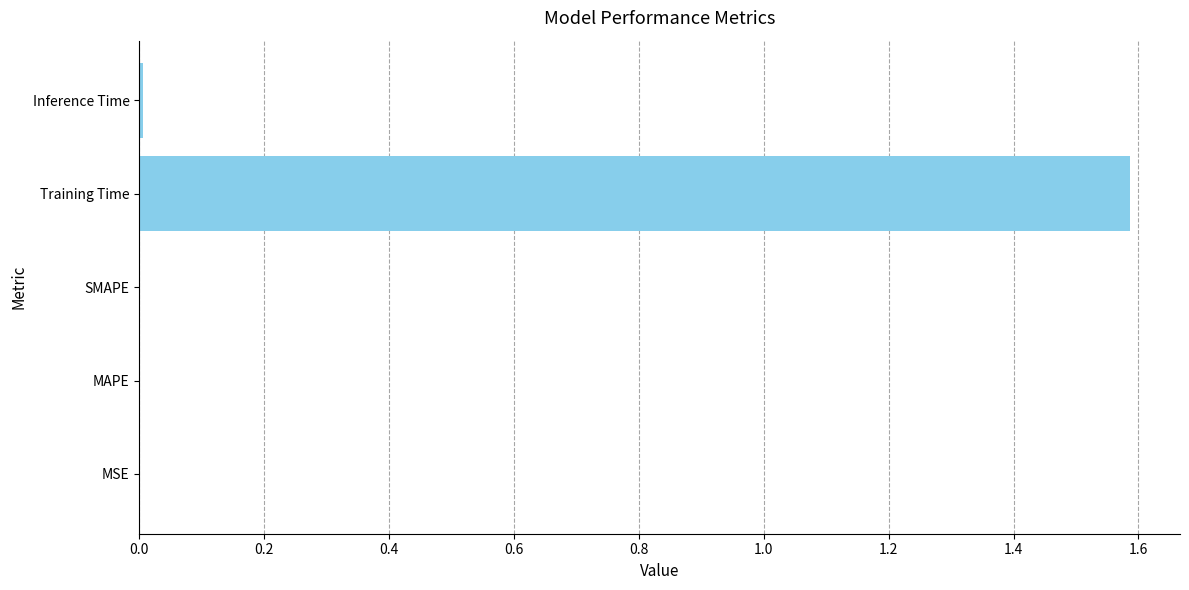

Between Inference Time and Training Time, which is larger?

Training Time